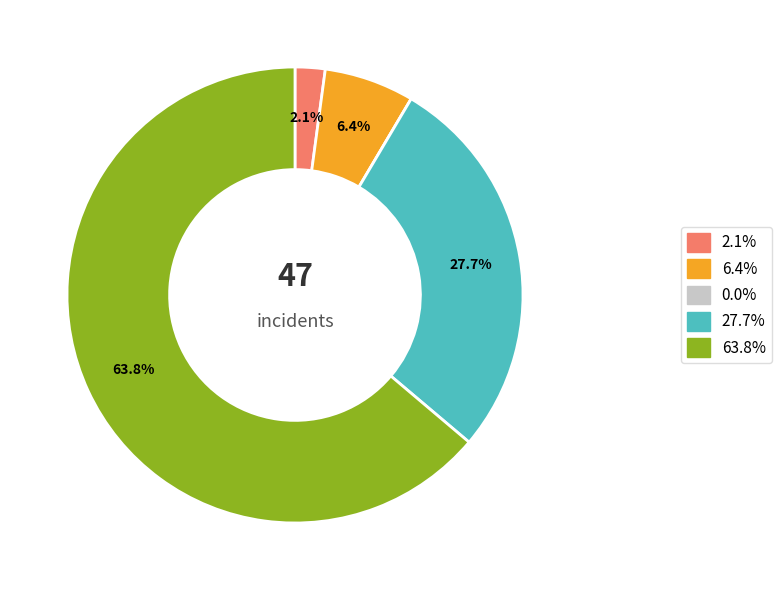

Combined, do 2.1% and 27.7% account for over 50%?

No